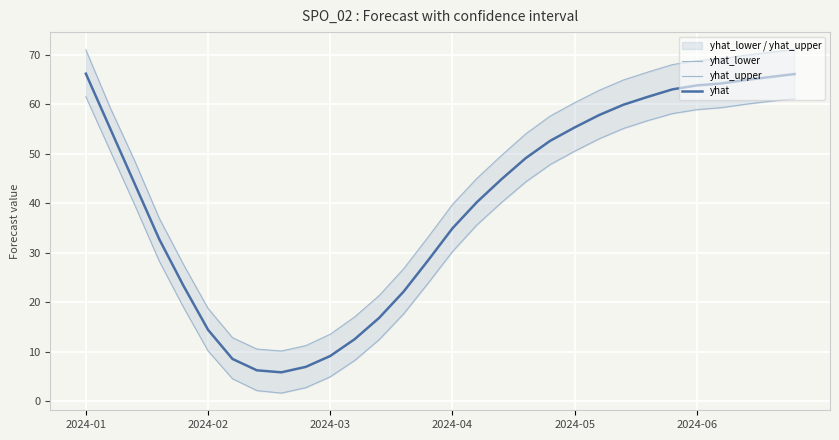

What is the lowest value of the yhat series?

5.8